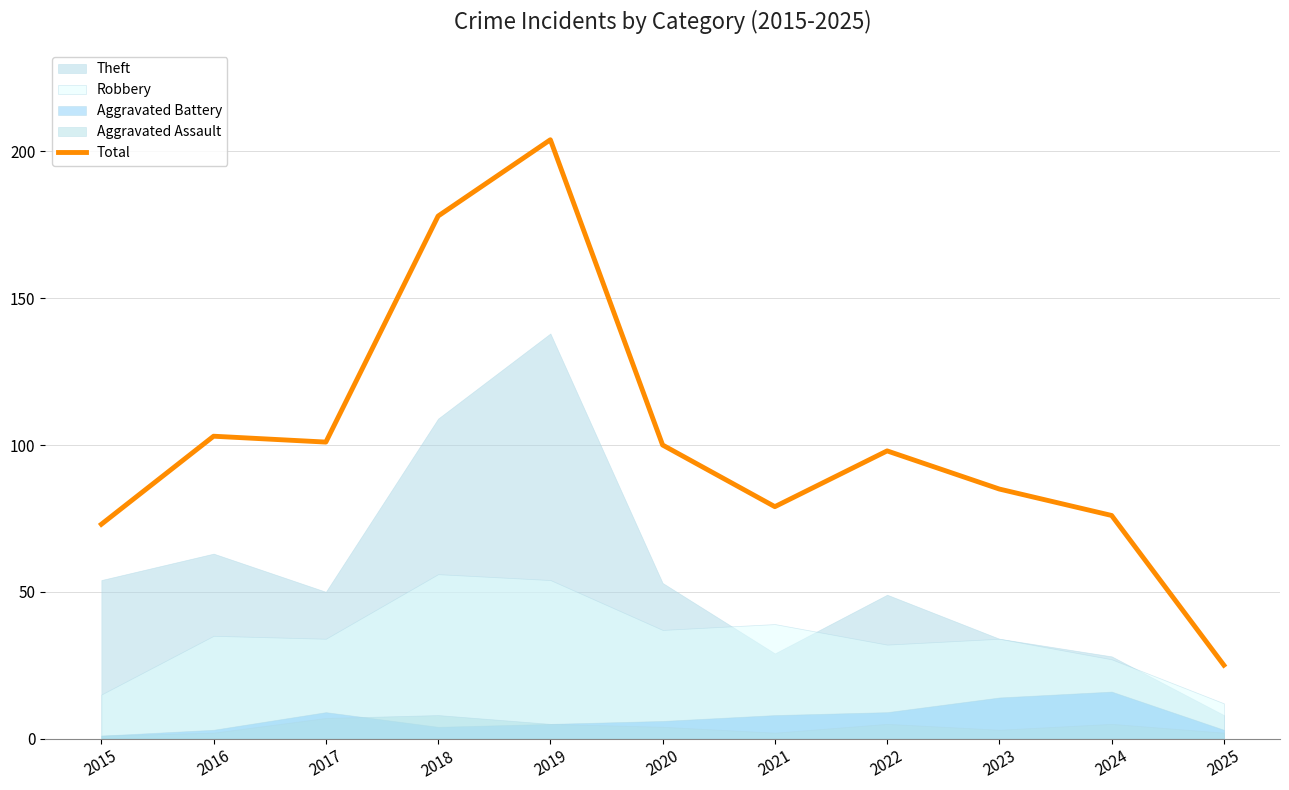

What is the value of the 9th point from the left?

85